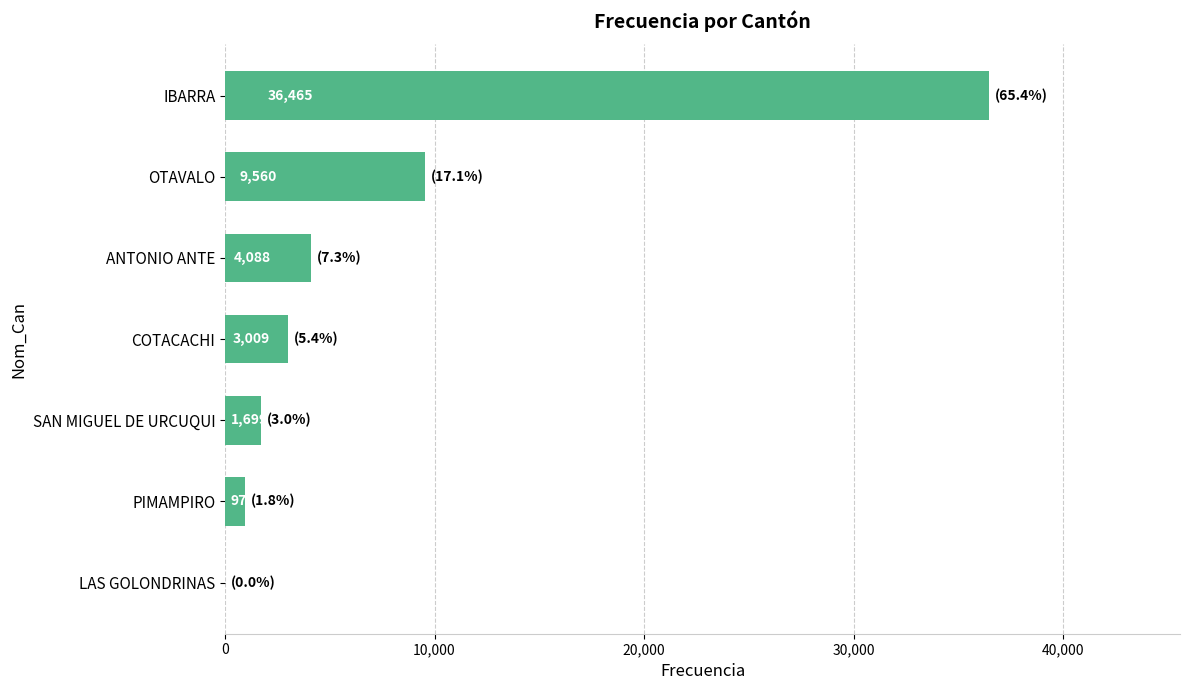

How many positive values are there?

6